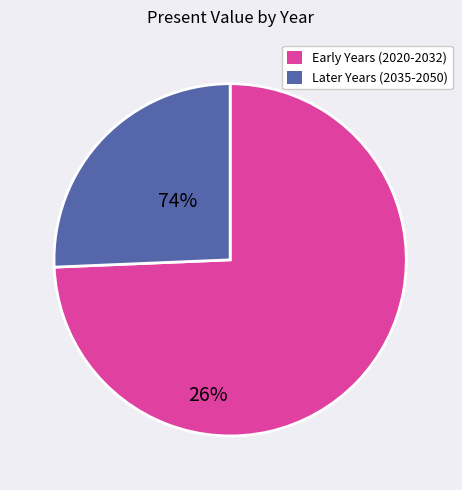

Is there any slice that represents more than half of the pie?

Yes